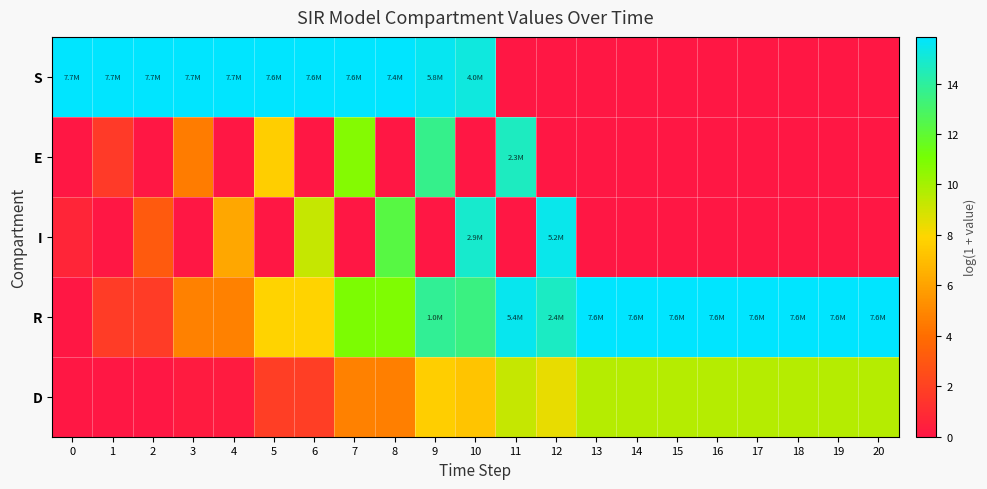

Rank the series by their maximum value, from lowest to highest.

D, E, I, R, S